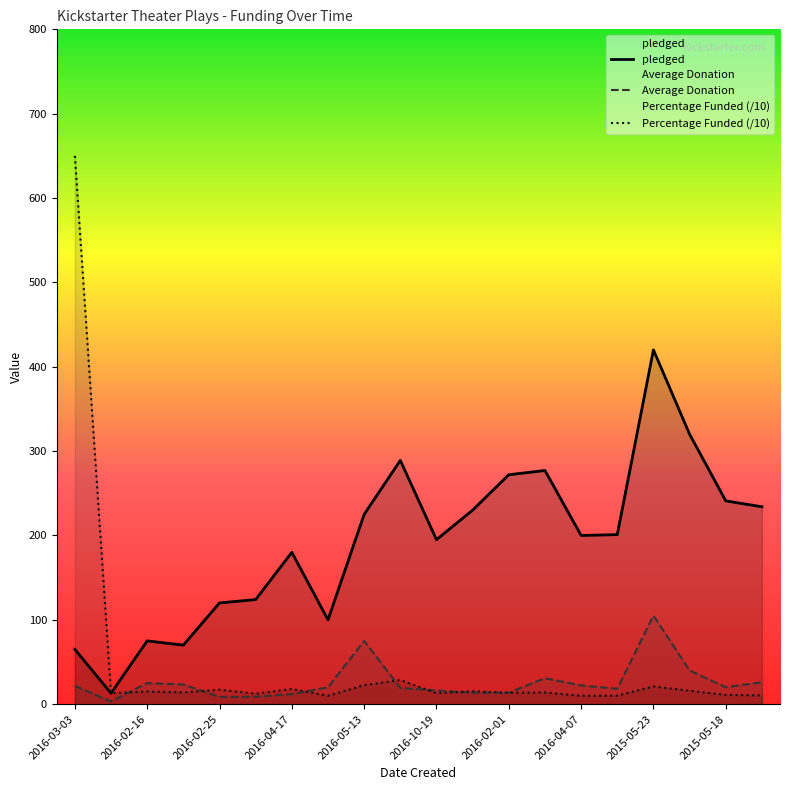

At which category is the sum across all series the highest?

2016-03-03